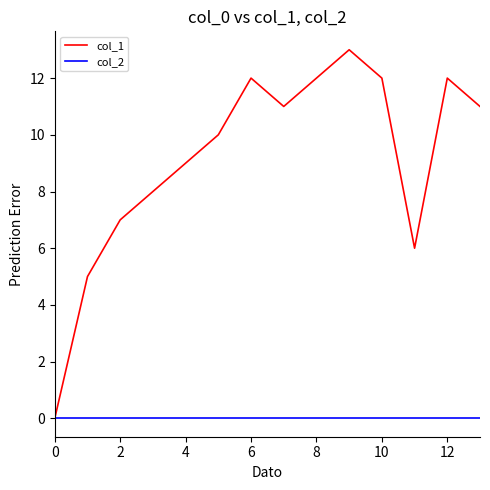

What are all the series names shown in the legend?

col_1, col_2